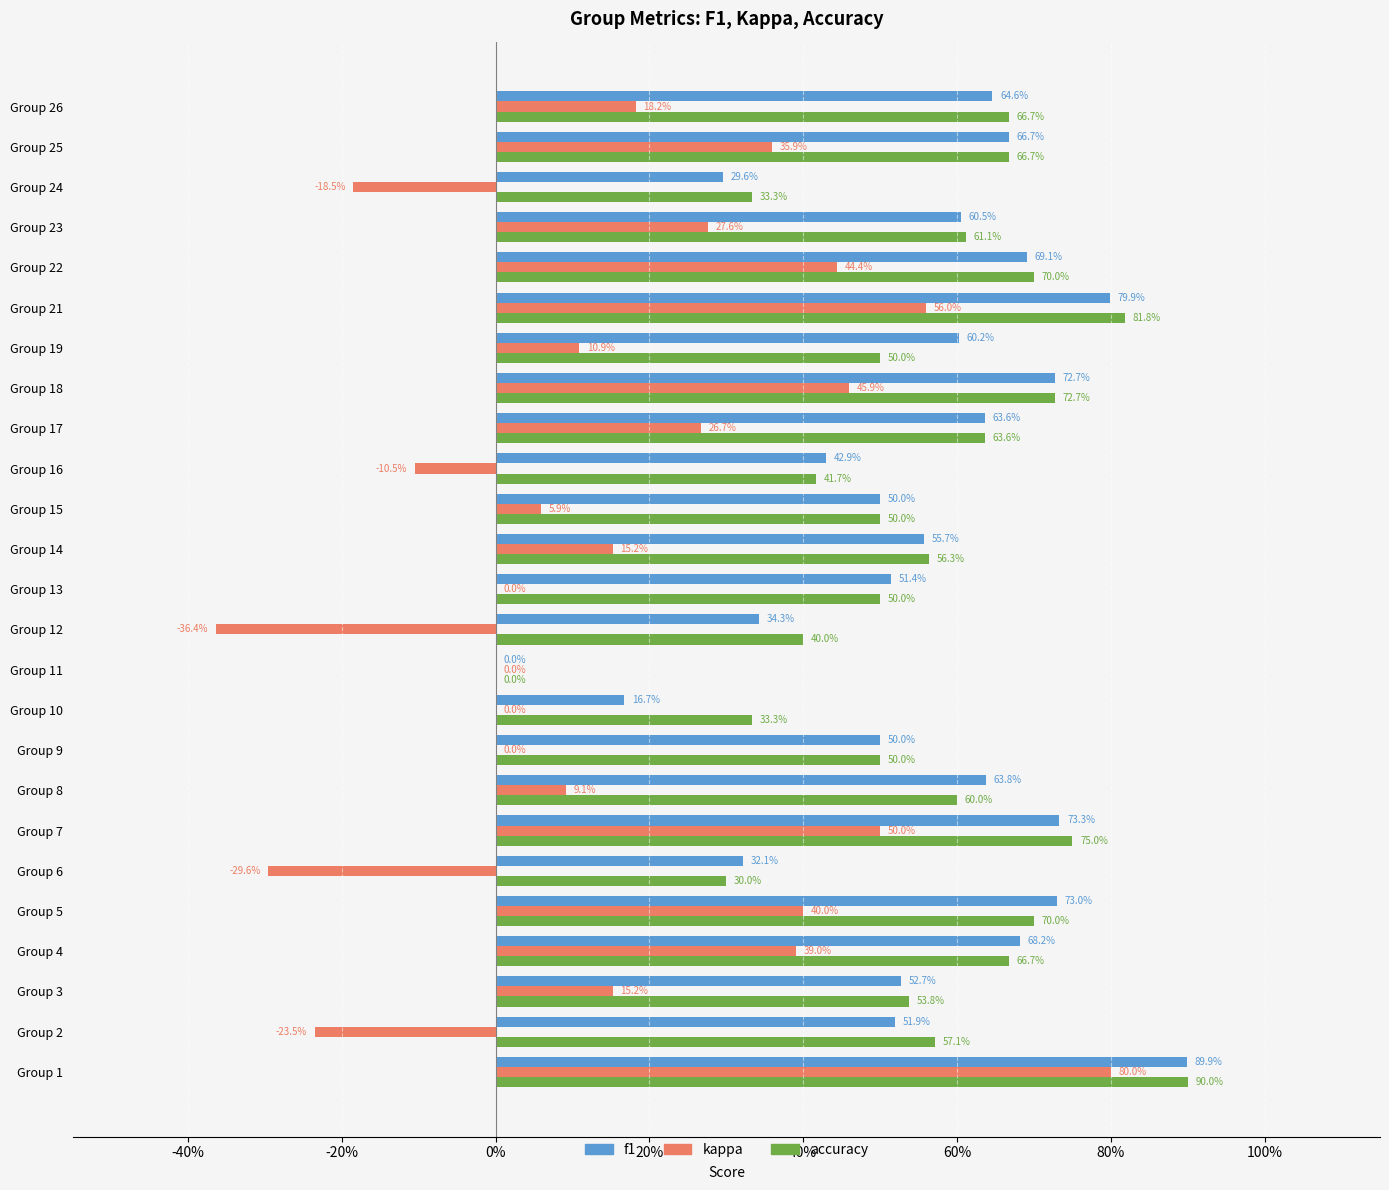

What is the smallest value displayed?

-0.4